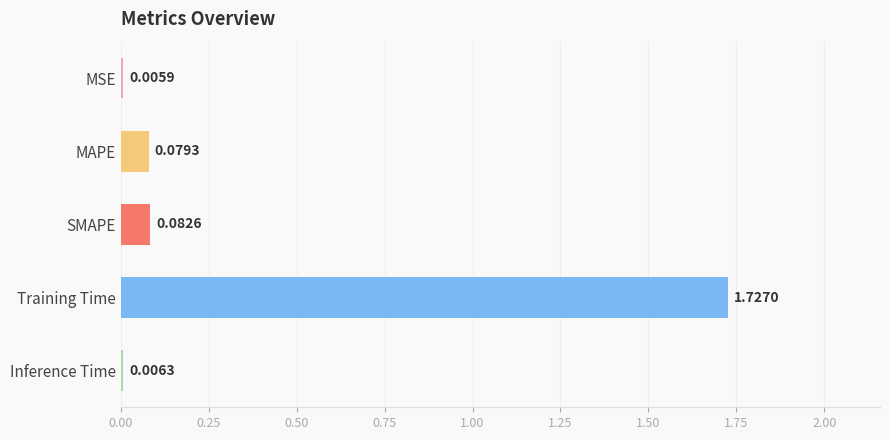

Which label corresponds to the largest value in the chart?

Training Time